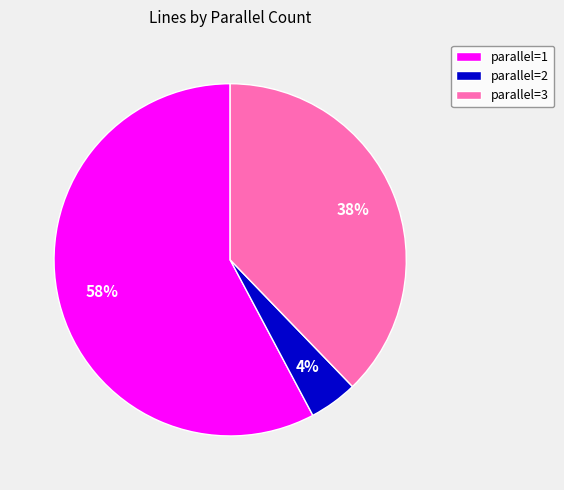

To the nearest percent, what is the average slice percentage?

33%